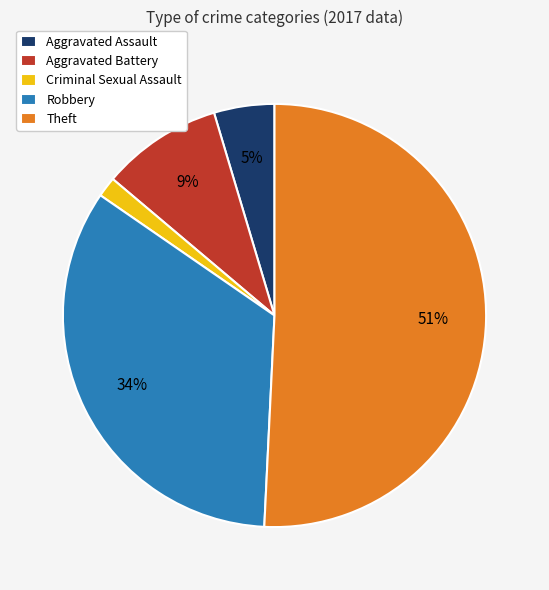

Is it true that Theft is 40% of the pie?

False